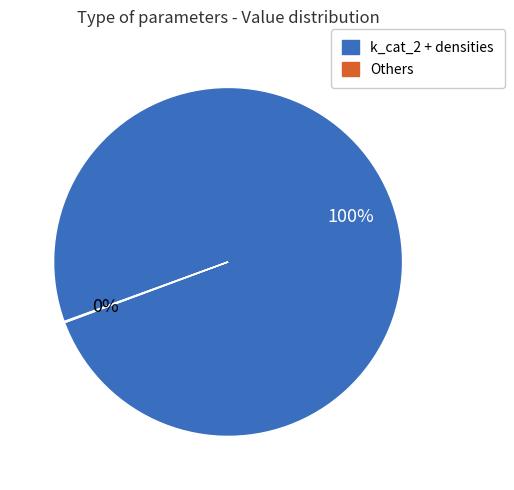

To the nearest percent, what is the difference between the largest and smallest slice percentages?

100%